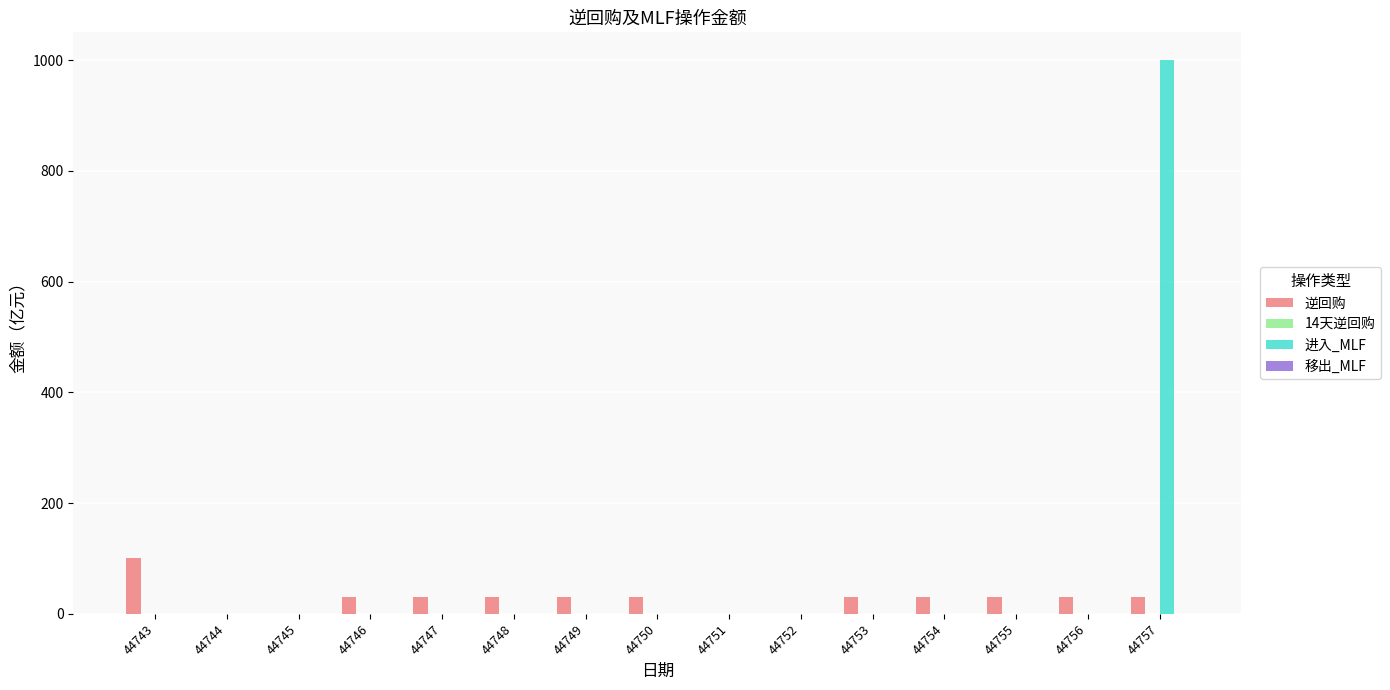

What is the sum of the 逆回购 values at 44746 and 44751?

30